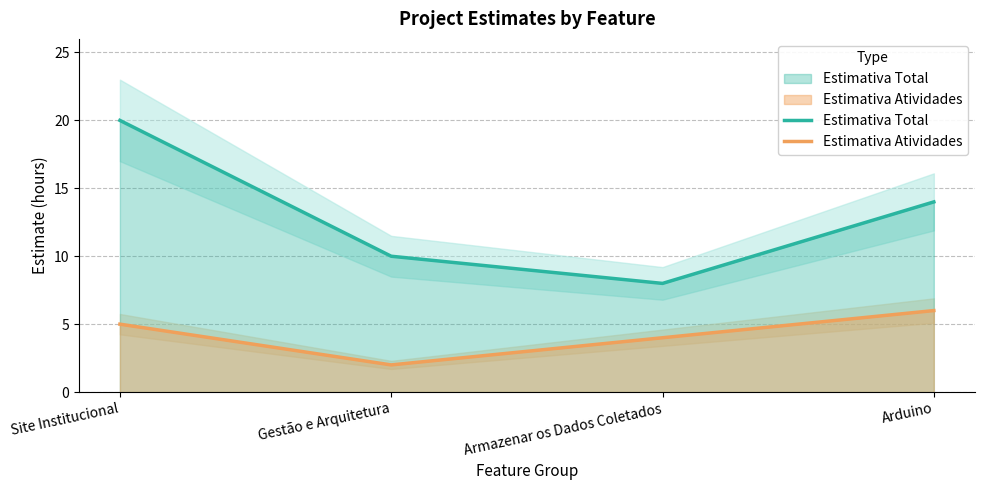

List the series in order of their overall mean, highest first.

Estimativa Total, Estimativa Atividades